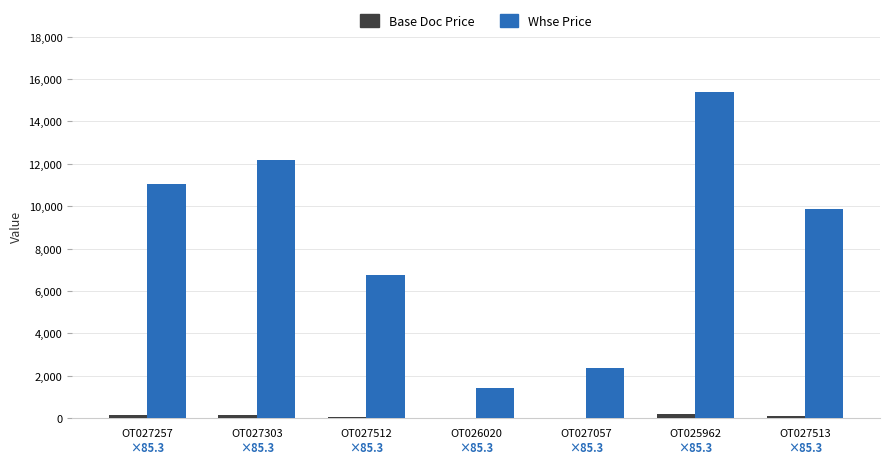

Which series has the largest total across all categories?

Whse Price